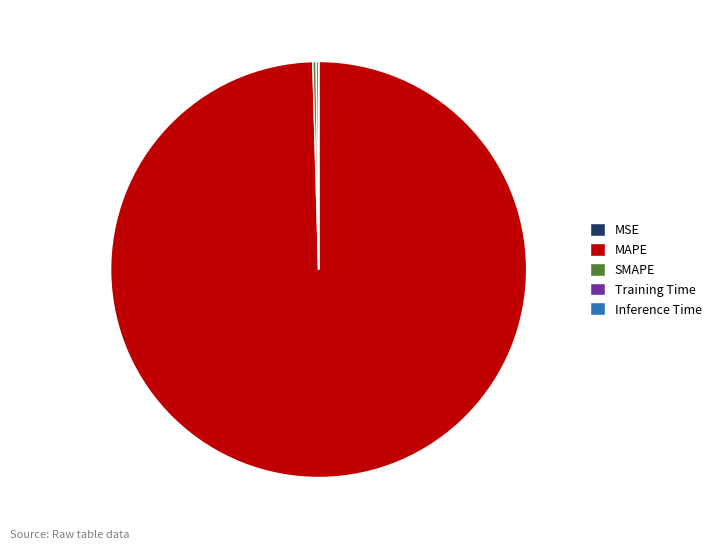

Which category has the biggest portion of the pie?

MAPE